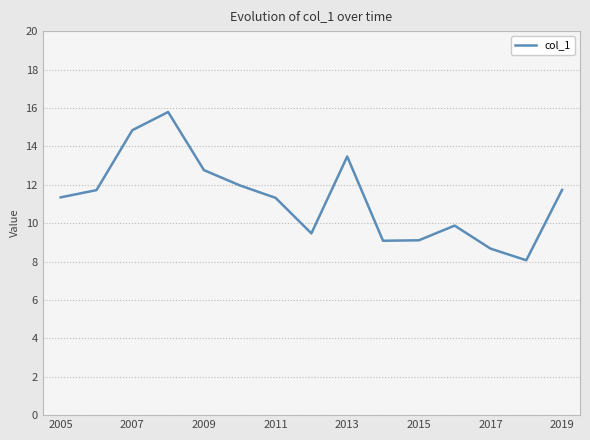

What is the minimum value shown in the chart?

8.1